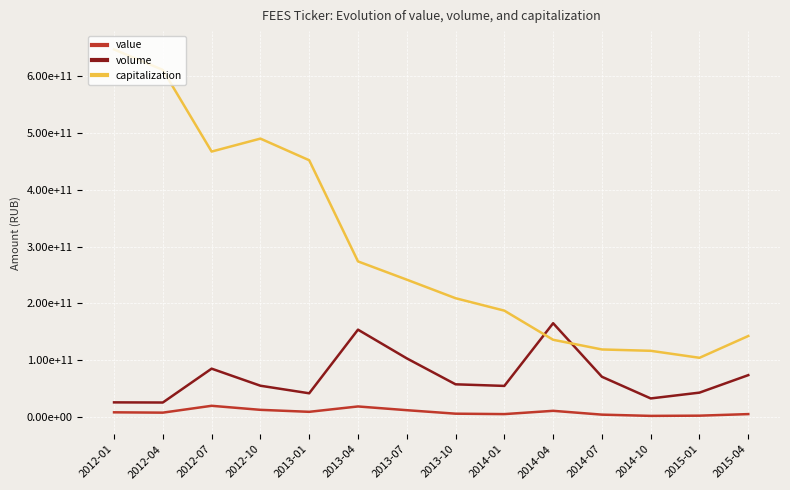

Which series has the widest spread of values?

capitalization